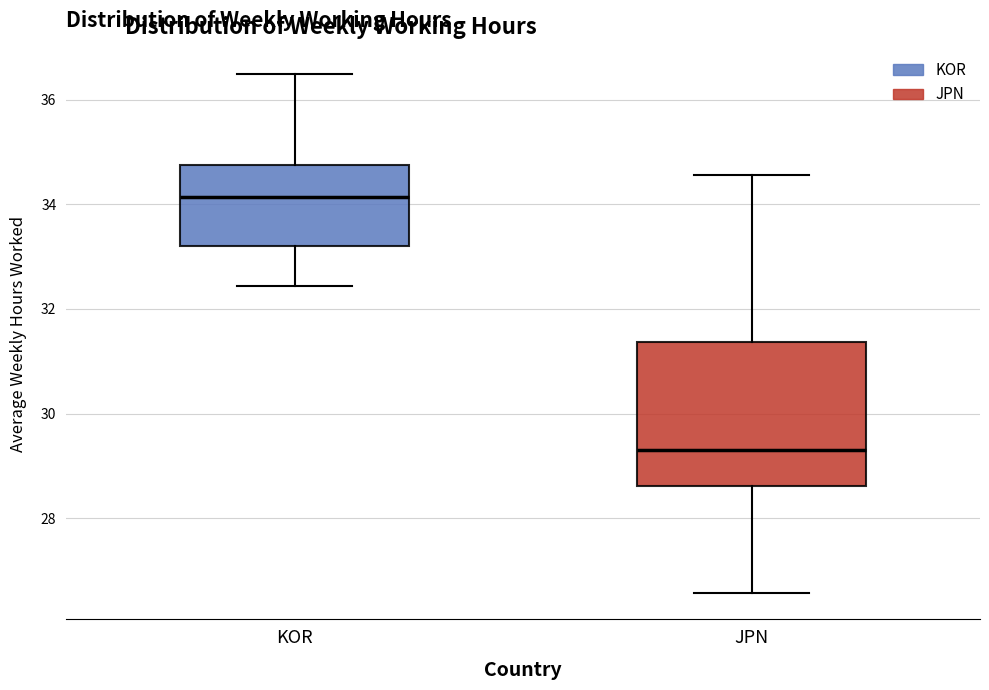

Reading left to right, transcribe this box plot: for each box, give where its median line is, the range the box spans, and where its two whiskers end, as read against the y-axis. The values are not printed on the chart, so give them approximately, as read against the axis.

KOR: median 34.2, box 33.2 to 34.8, whiskers 32.4 to 36.4
JPN: median 29.4, box 28.6 to 31.4, whiskers 26.6 to 34.6